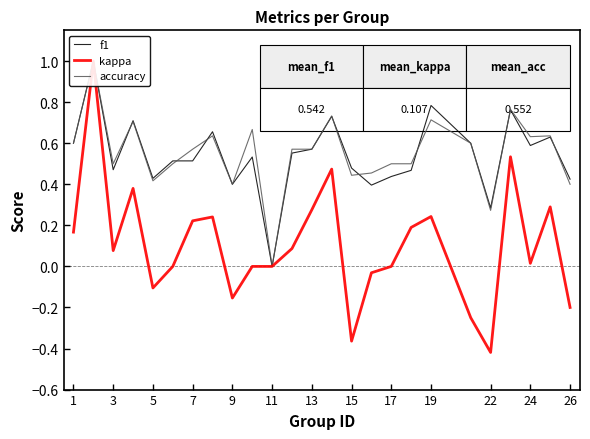

The value of kappa at 26 is -0.3. True or false?

False